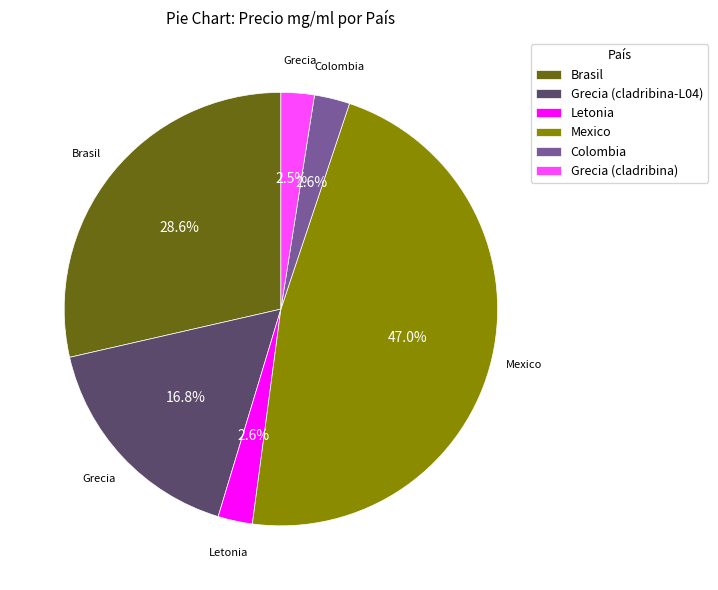

Does Letonia account for over 50% of the chart?

No